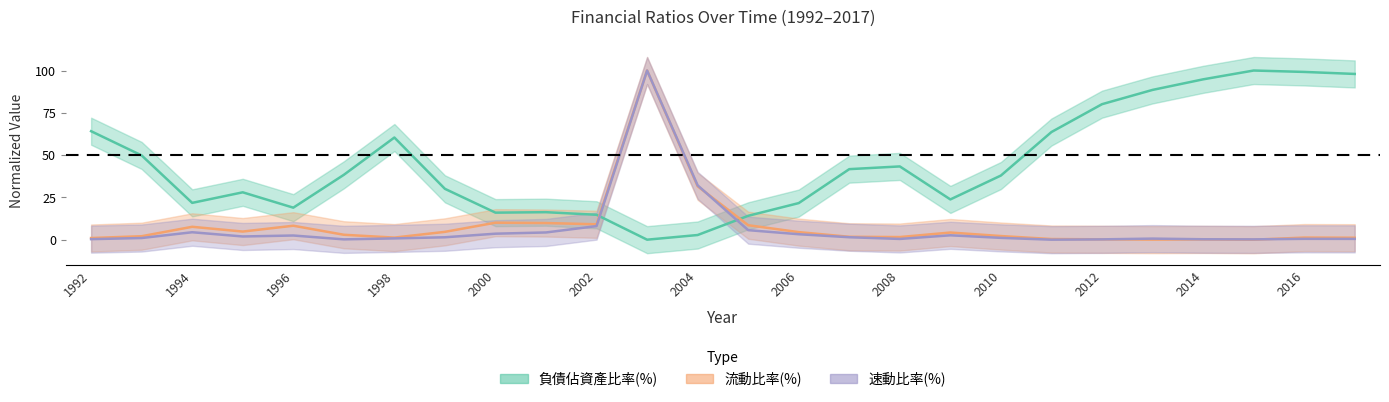

Is this an area chart (filled region under the line)?

No